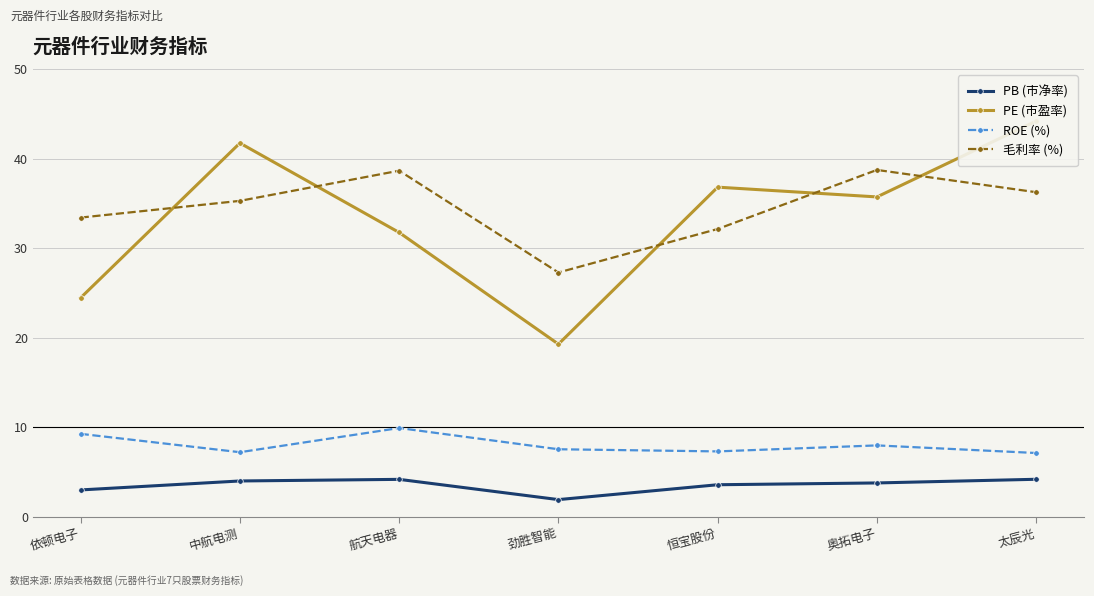

The ROE (%) series shows 14.1 at 奥拓电子. True or false?

False